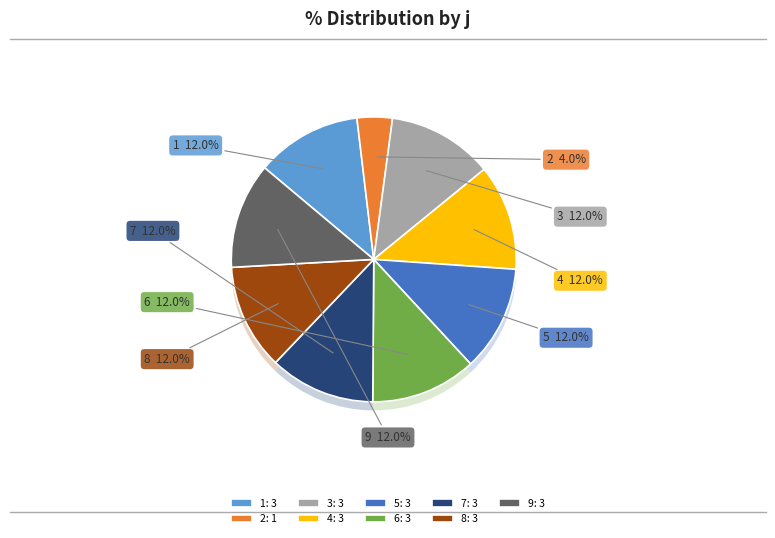

Count the number of slices in the pie.

9